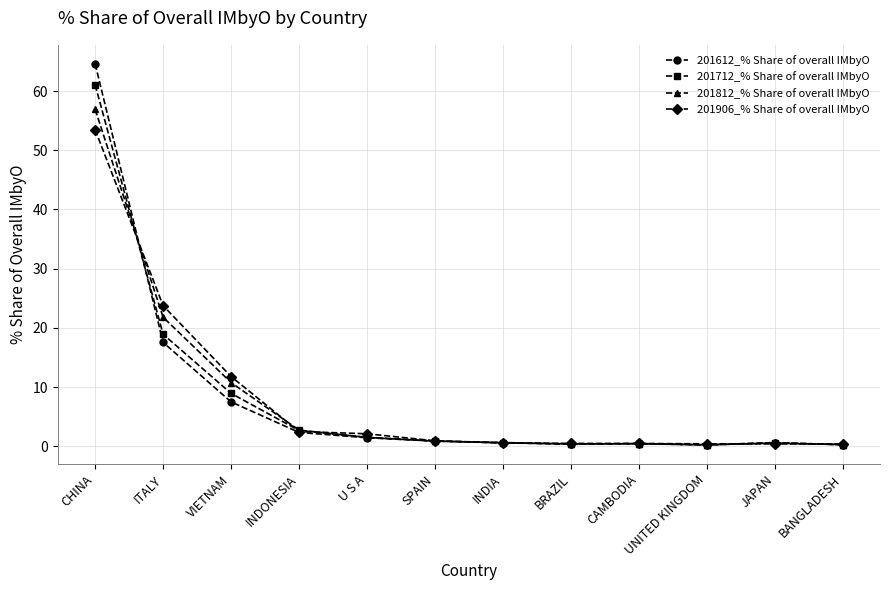

What is the difference between the second highest and minimum values in the 201612_% Share of overall IMbyO series?

17.3